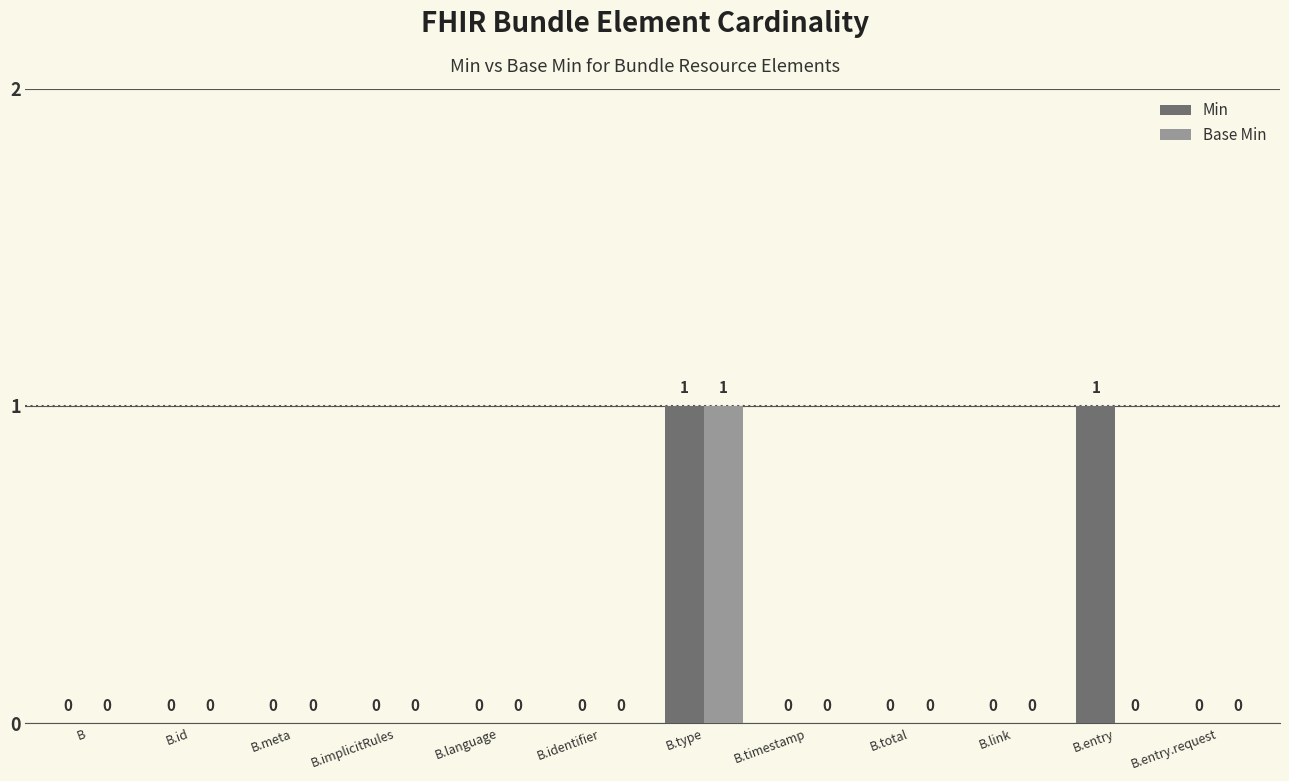

How many Base Min values are between 0 and 1?

12